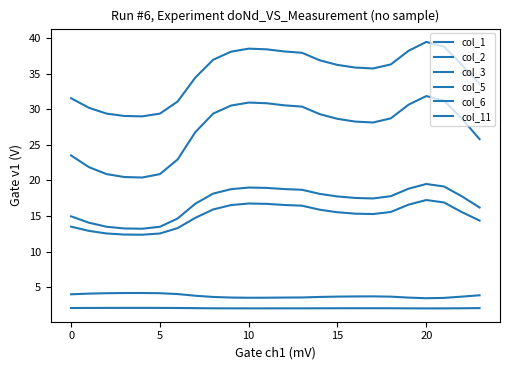

Which category has the highest value in the col_2 series?

20